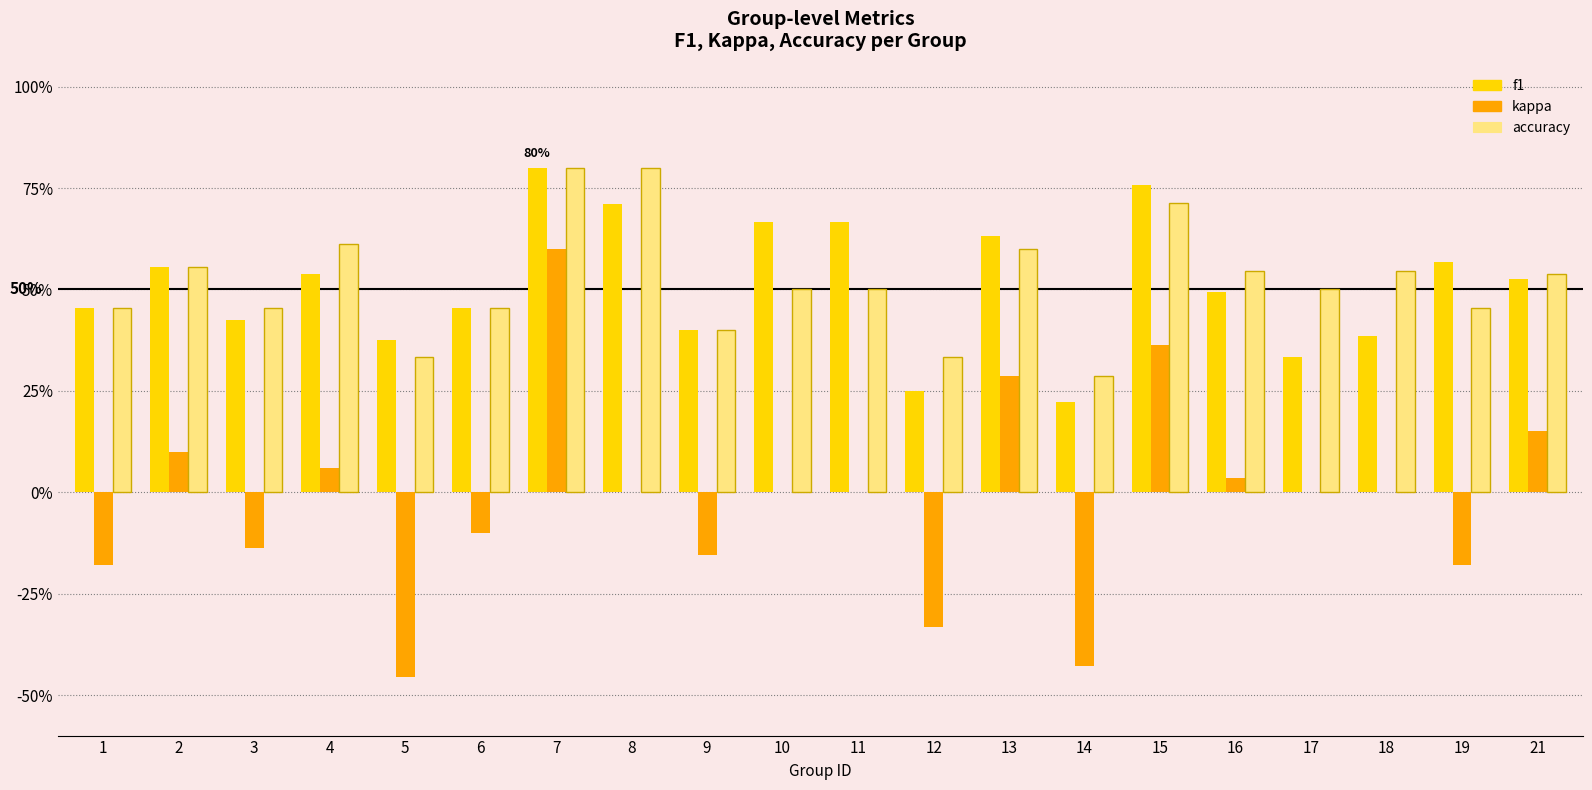

The value of accuracy at 8 is 1.4. True or false?

False